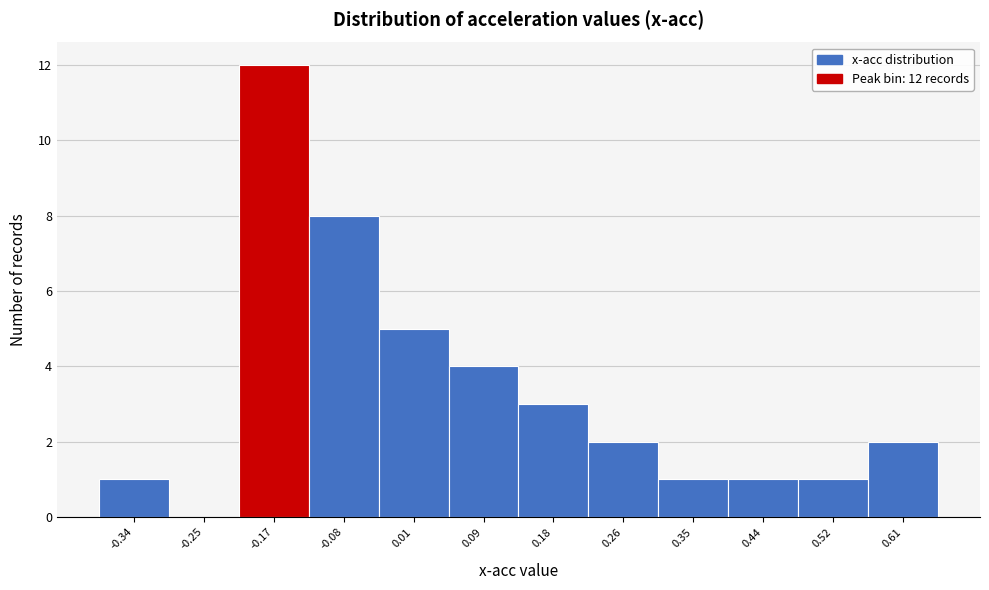

Which range on the x-axis has the tallest bar?

-0.21 to -0.12